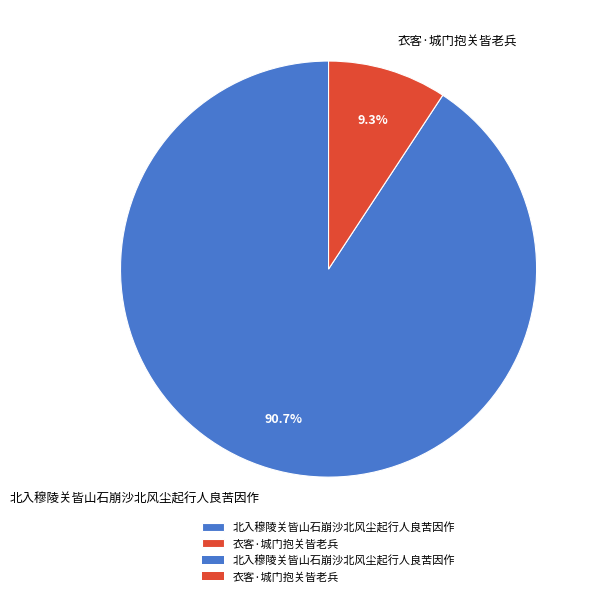

What percentage is the 衣客·城门抱关皆老兵 slice, to the nearest percent?

9%